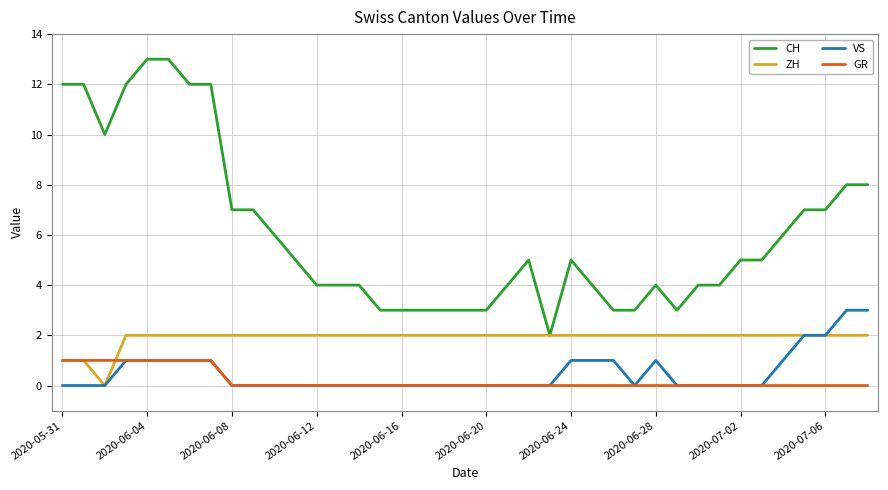

What is the average value of the ZH series?

2